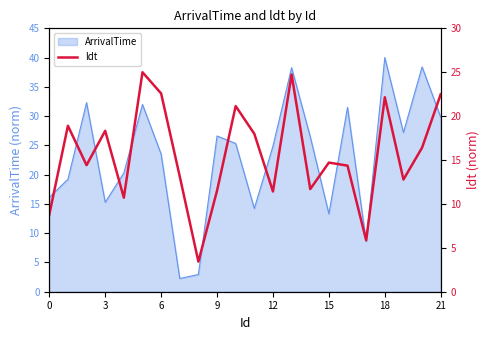

Is it true that ArrivalTime equals 26.6 at 9?

True